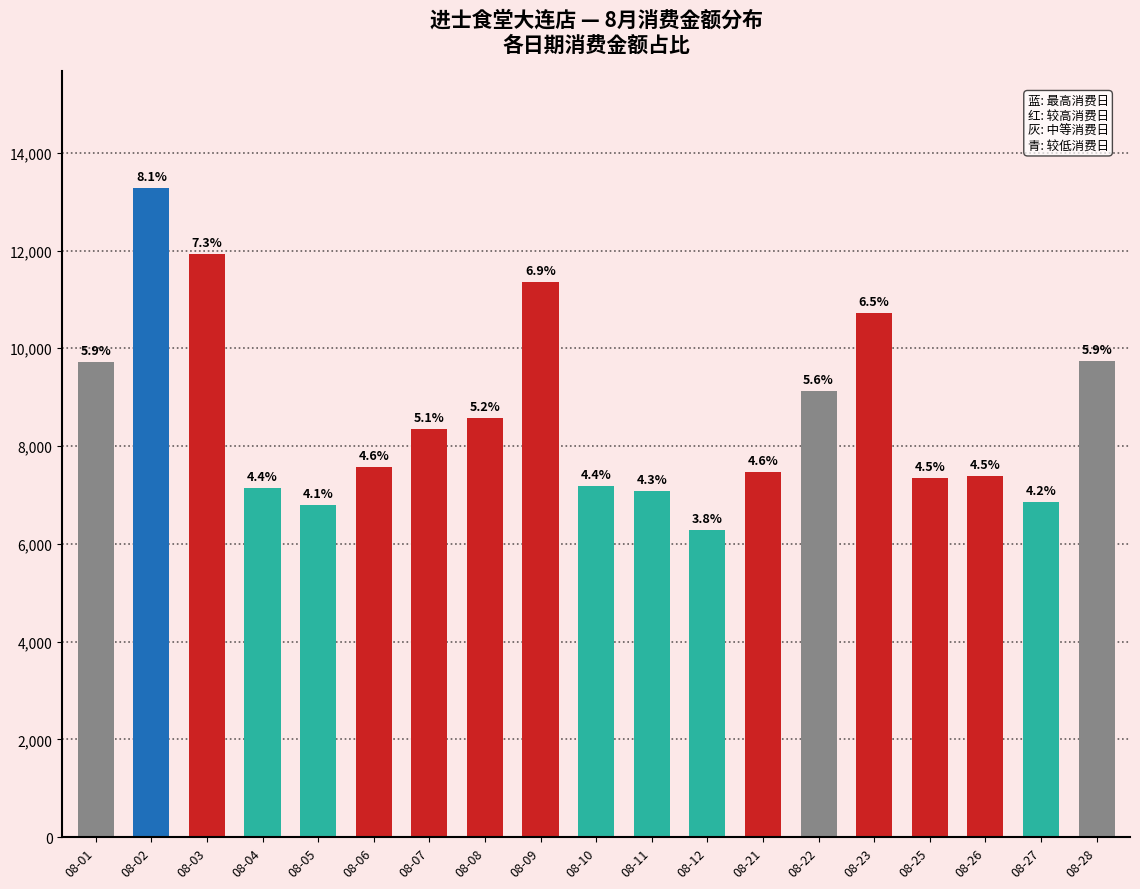

How many bars are there in total?

19